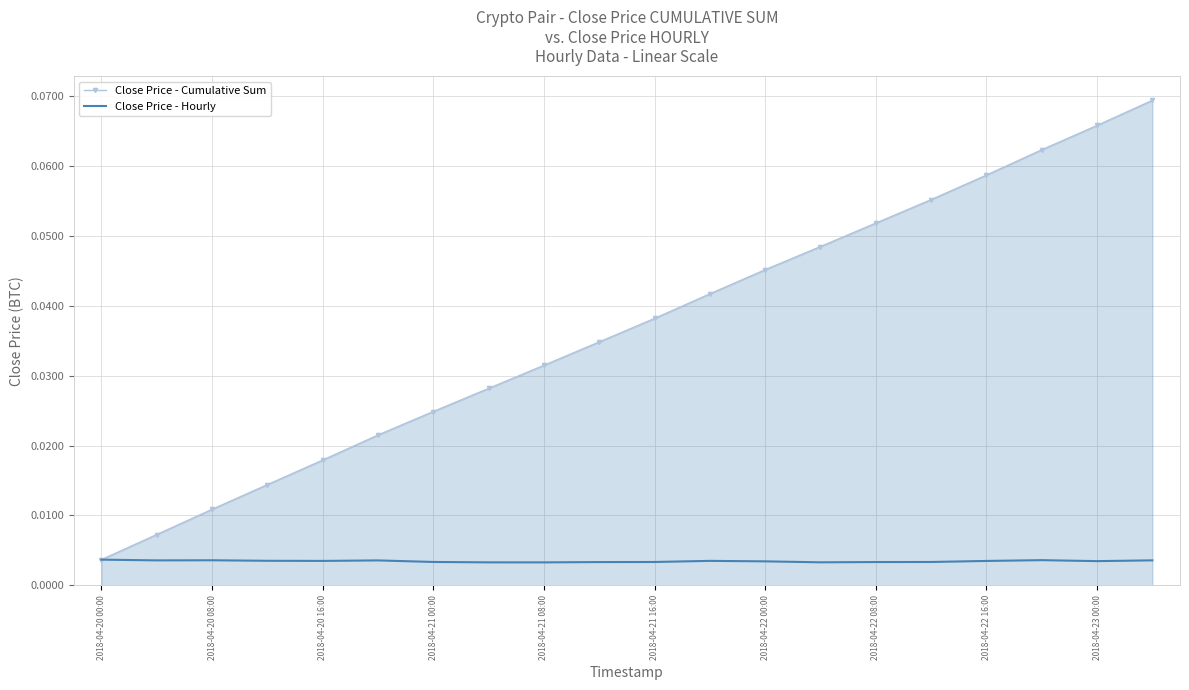

Which series has the largest total across all categories?

Close Price - Cumulative Sum